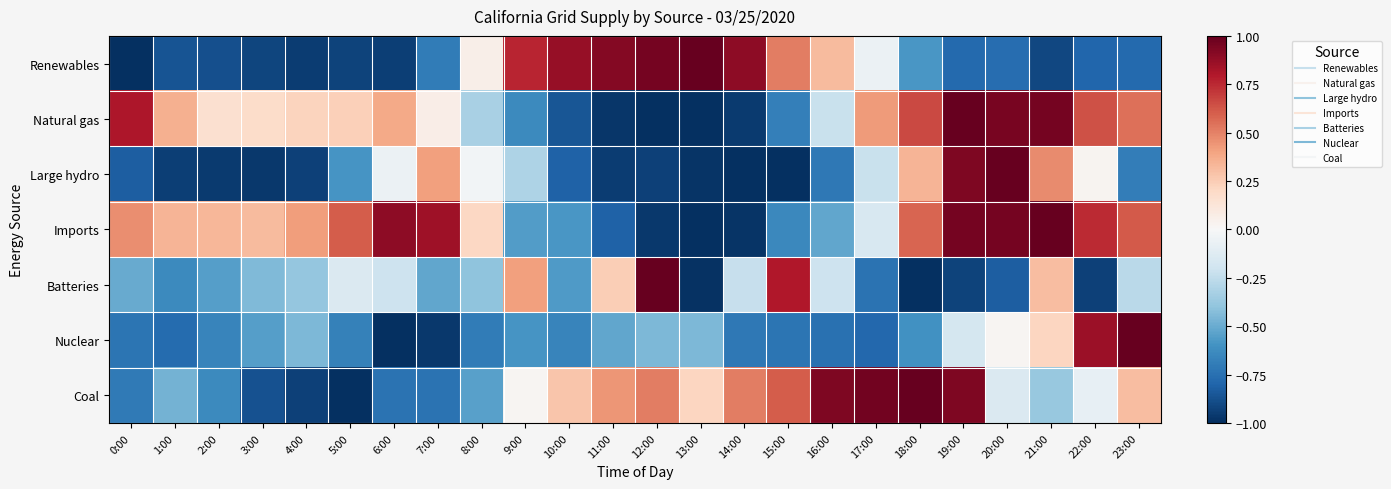

Which series has the largest range (max minus min)?

Renewables